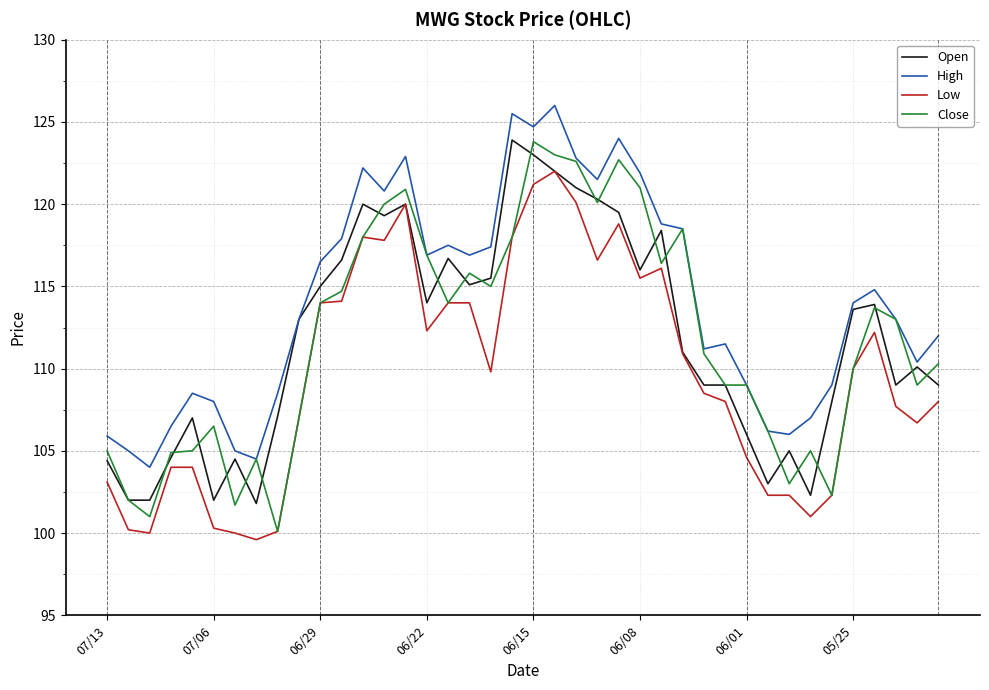

Which series has the largest total across all categories?

High